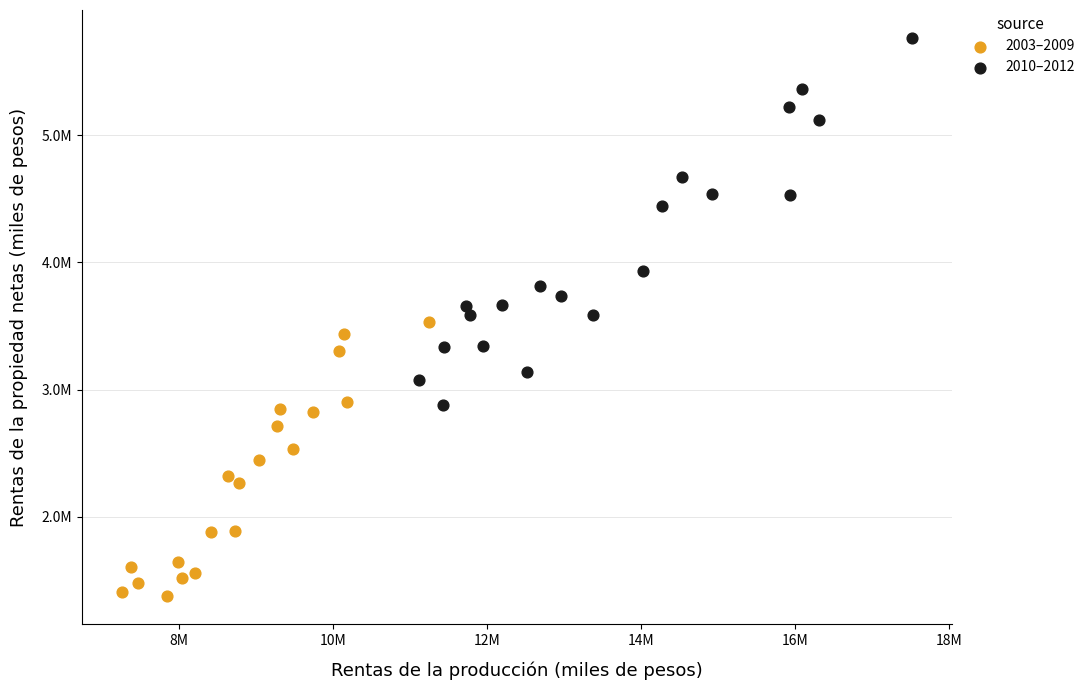

What are all the series names shown in the legend?

2003–2009, 2010–2012